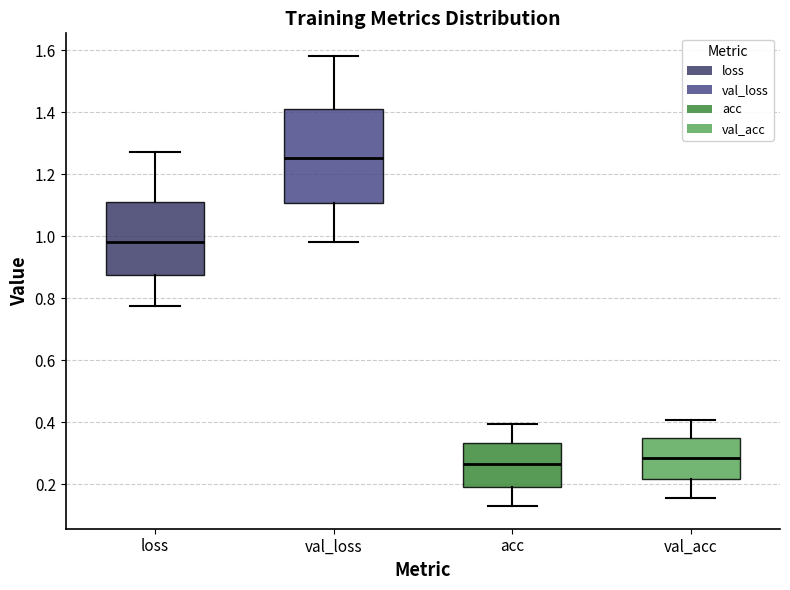

Which box is the tallest, from its lower edge to its upper edge?

val_loss